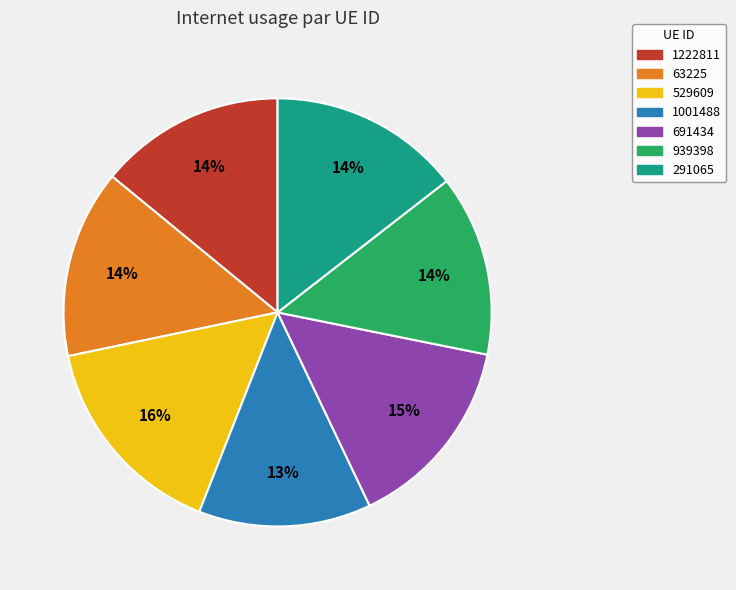

Which slice is the largest?

529609